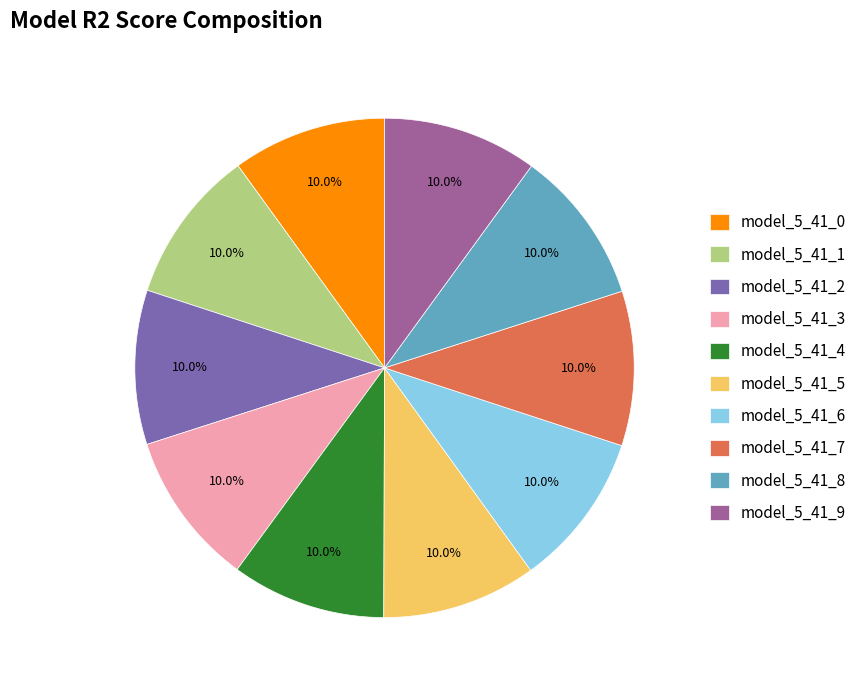

Does model_5_41_2 account for over 50% of the chart?

No